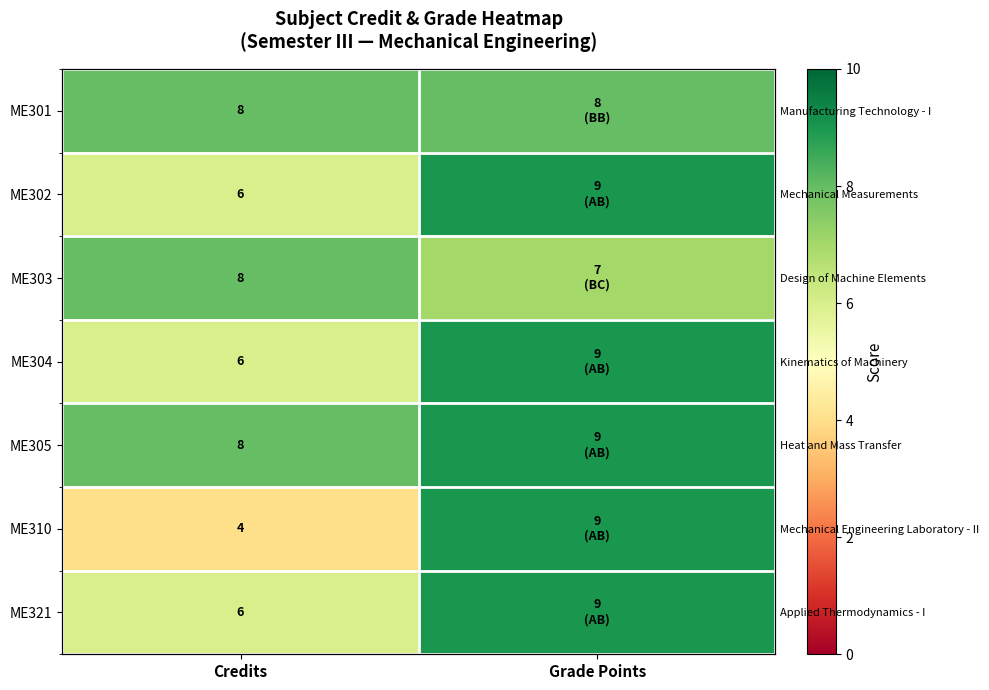

What is the maximum value for ME301?

8